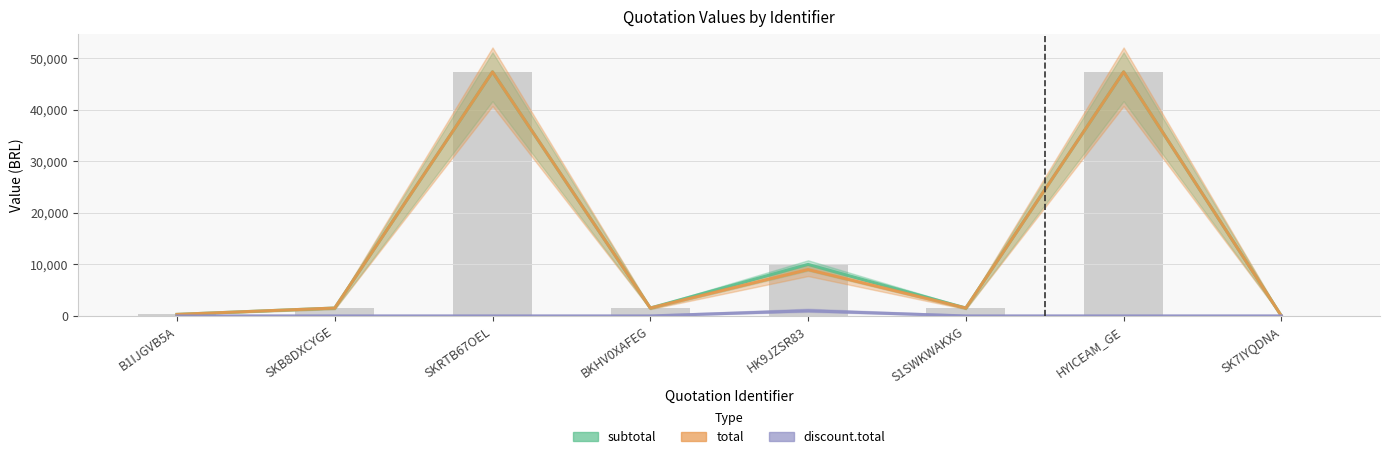

Reading left to right, list all the values displayed in this chart.

subtotal: 300.0	1535.0	47370.0	1535.0	10000.0	1535.0	47370.0	0.0
total: 300.0	1535.0	47370.0	1535.0	9000.0	1535.0	47370.0	0.0
discount.total: 0.0	0.0	0.0	0.0	1000.0	0.0	0.0	0.0